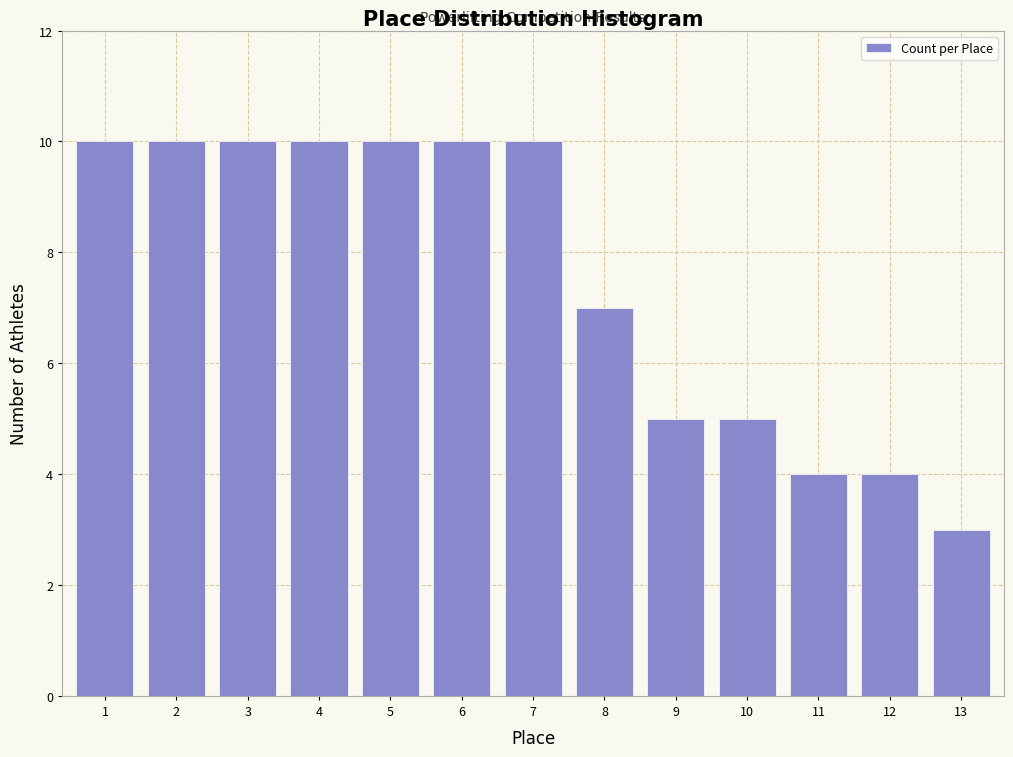

Reading right to left, transcribe all the data shown in this chart.

13=3	12=4	11=4	10=5	9=5	8=7	7=10	6=10	5=10	4=10	3=10	2=10	1=10